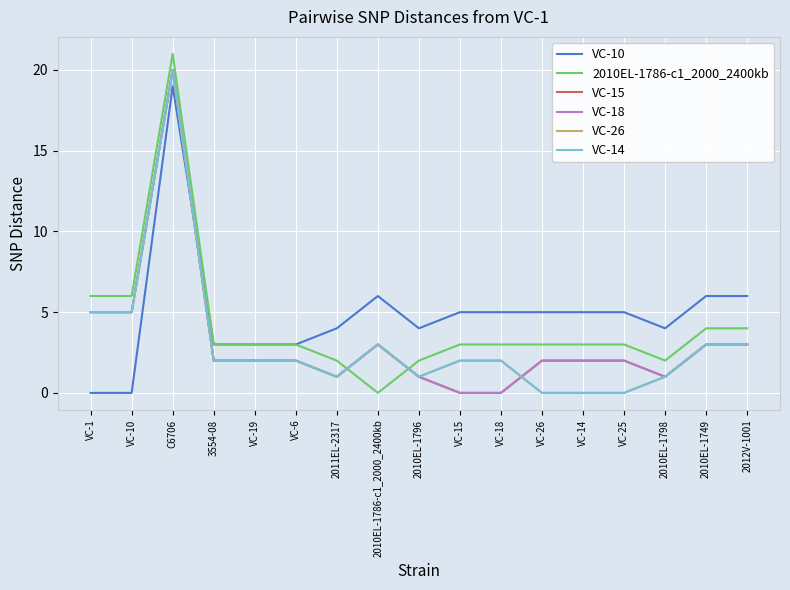

Does the chart display data point markers on the line(s)?

No